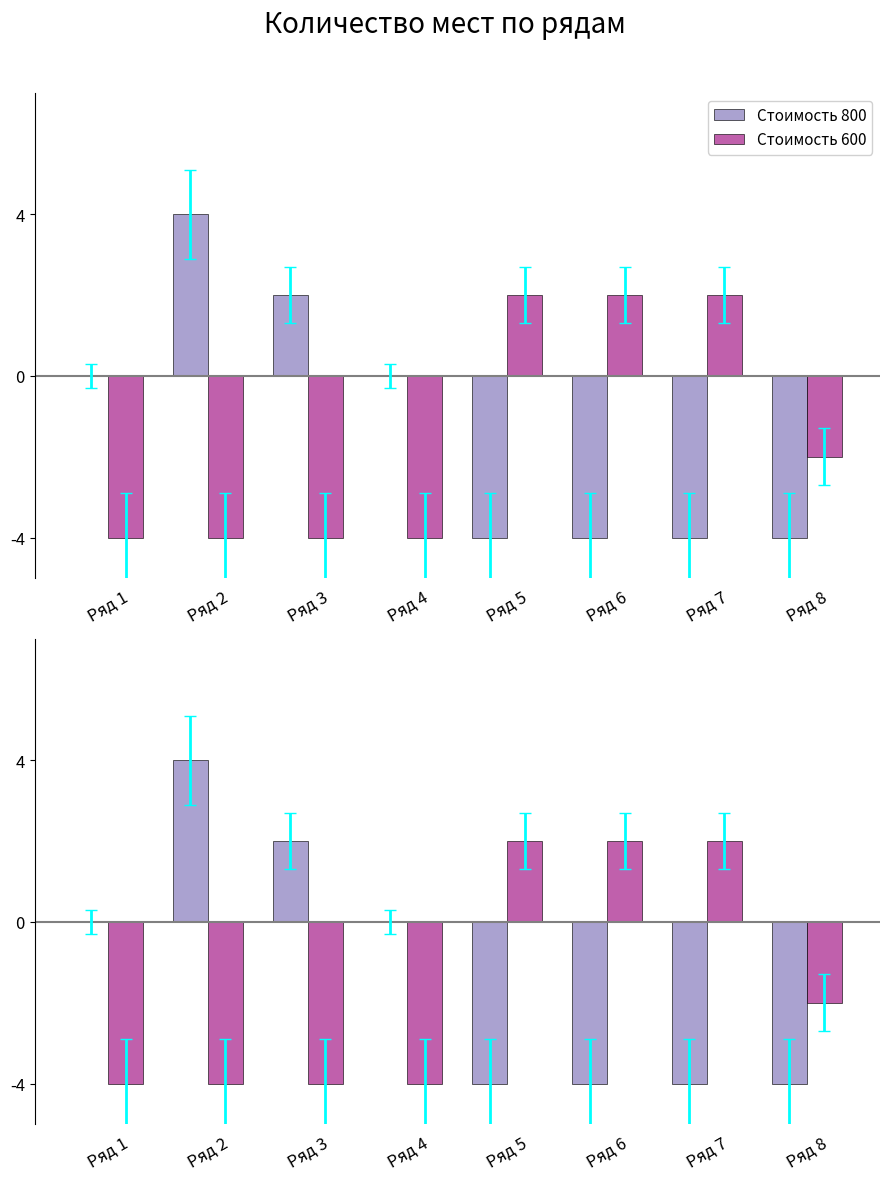

What is the minimum value for Стоимость 600?

-4